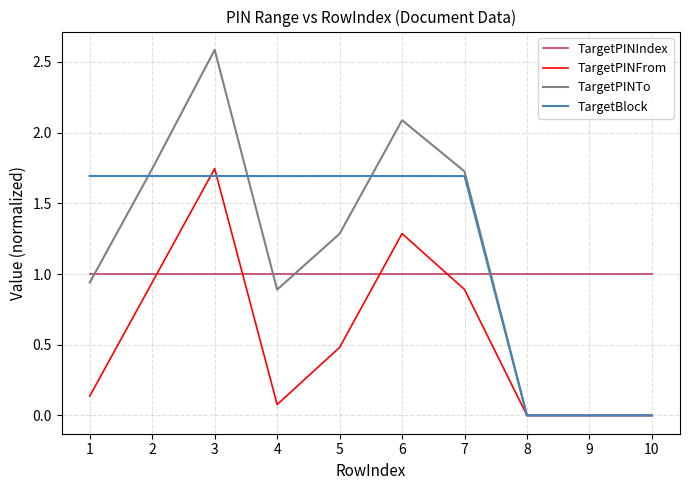

At 5, list the series in order from largest to smallest.

TargetBlock, TargetPINTo, TargetPINIndex, TargetPINFrom